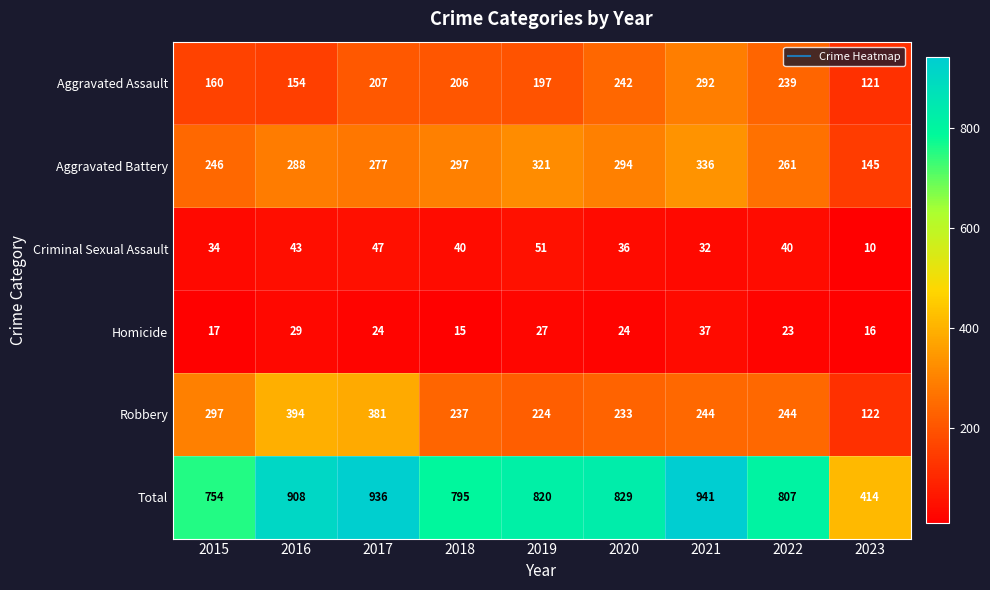

Between 2016 and 2022, which series saw the biggest shift?

Robbery